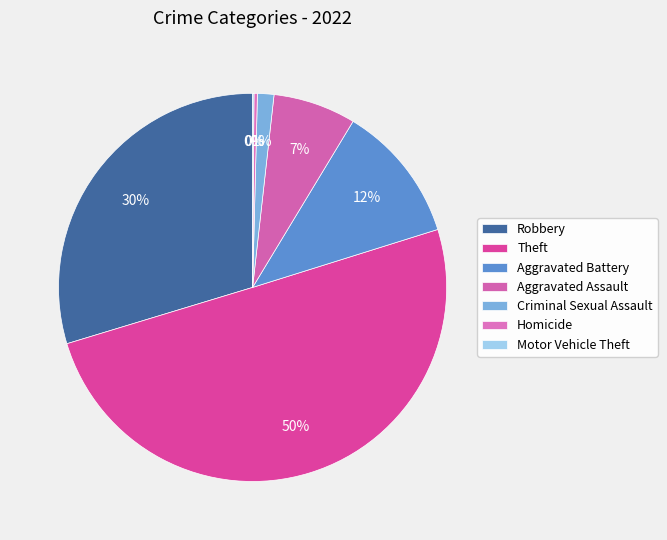

How many segments does this pie chart have?

7